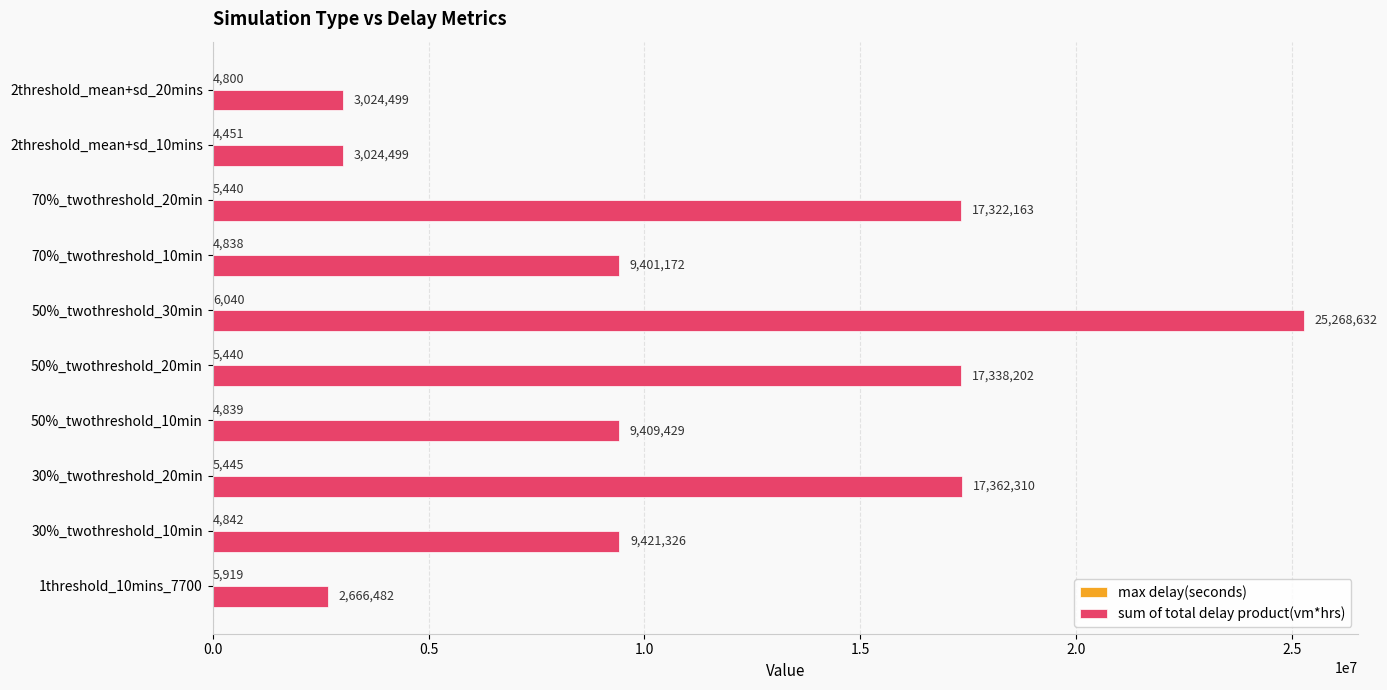

Is it true that sum of total delay product(vm*hrs) equals 2666482 at 1threshold_10mins_7700?

True